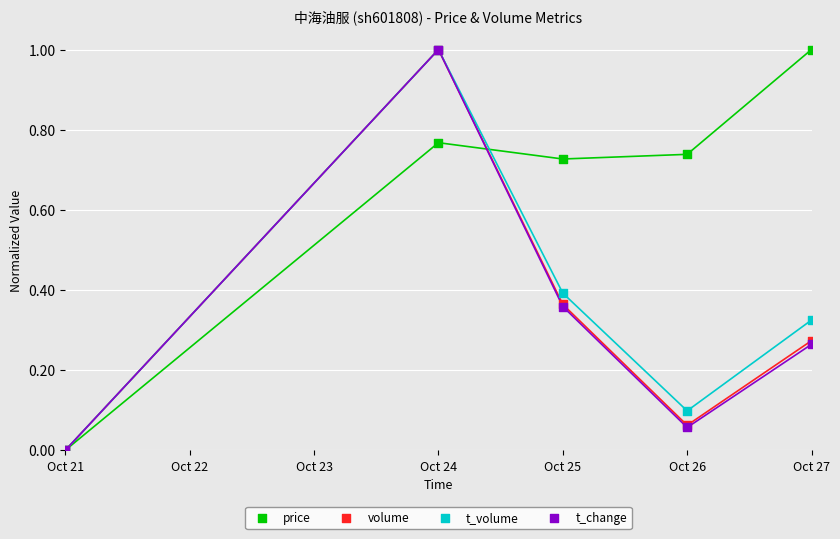

Which series contains the lowest Y value?

price